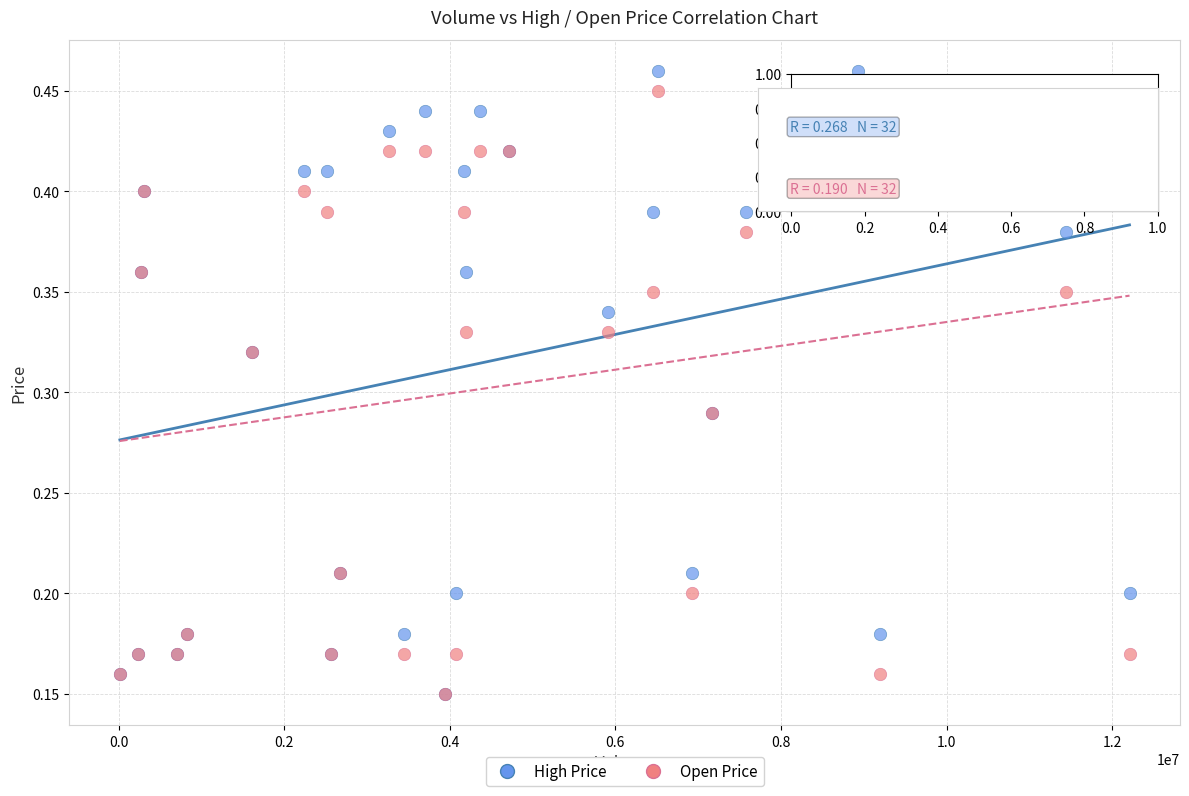

What are all the series names shown in the legend?

High Price, Open Price